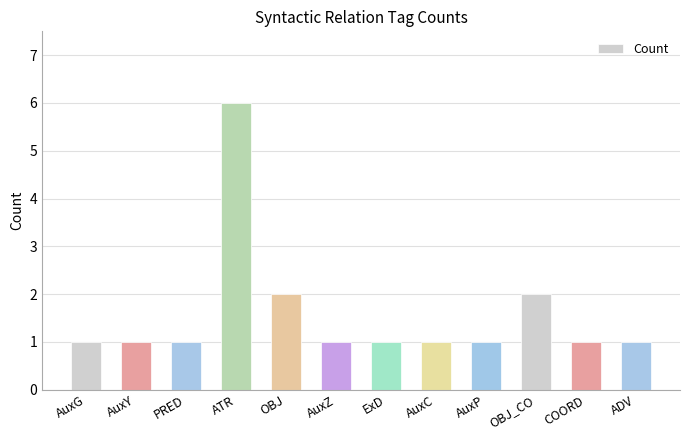

What is the change in value from ATR to AuxP?

-5